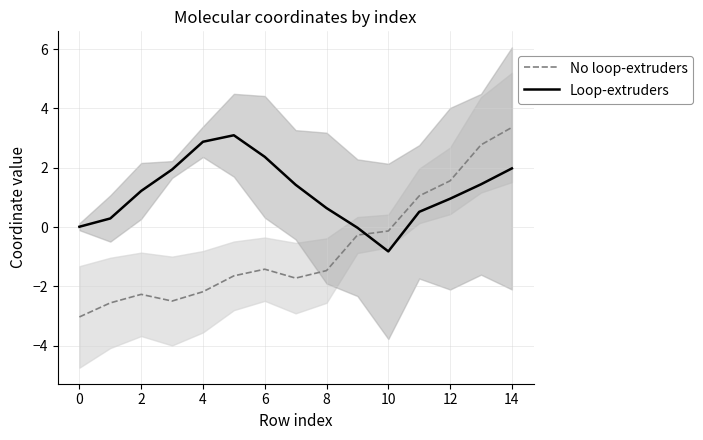

After their last crossing, which series has the higher values: Loop-extruders or No loop-extruders?

No loop-extruders